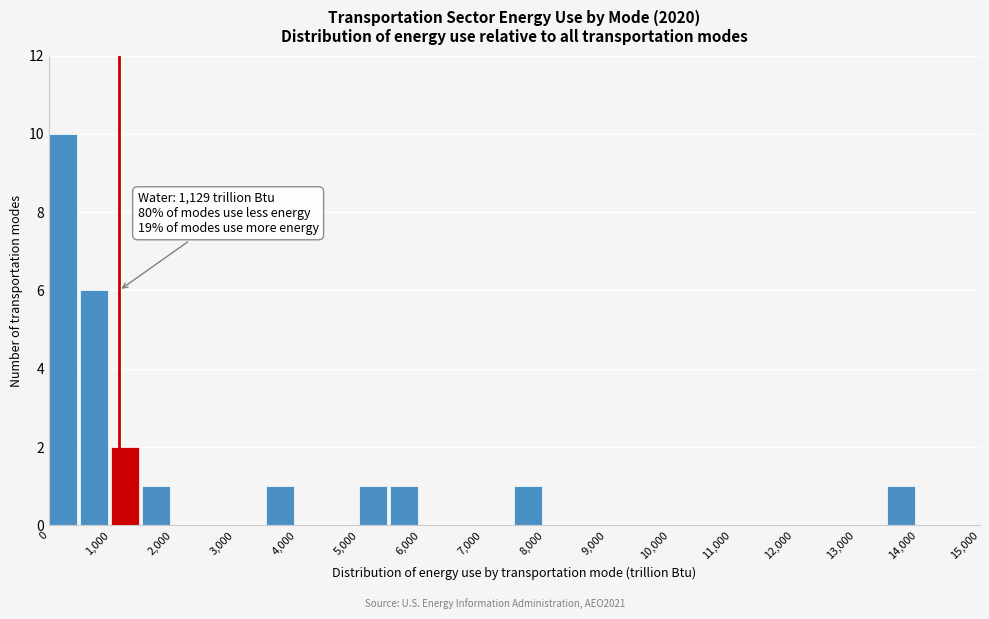

Over which range of the x-axis is the bar tallest?

0 to 500